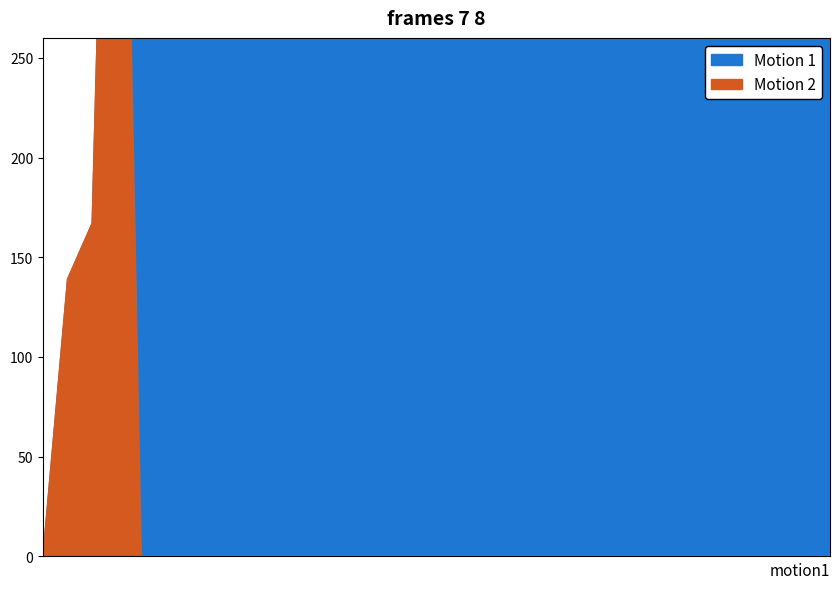

How many data points does each series have?

33